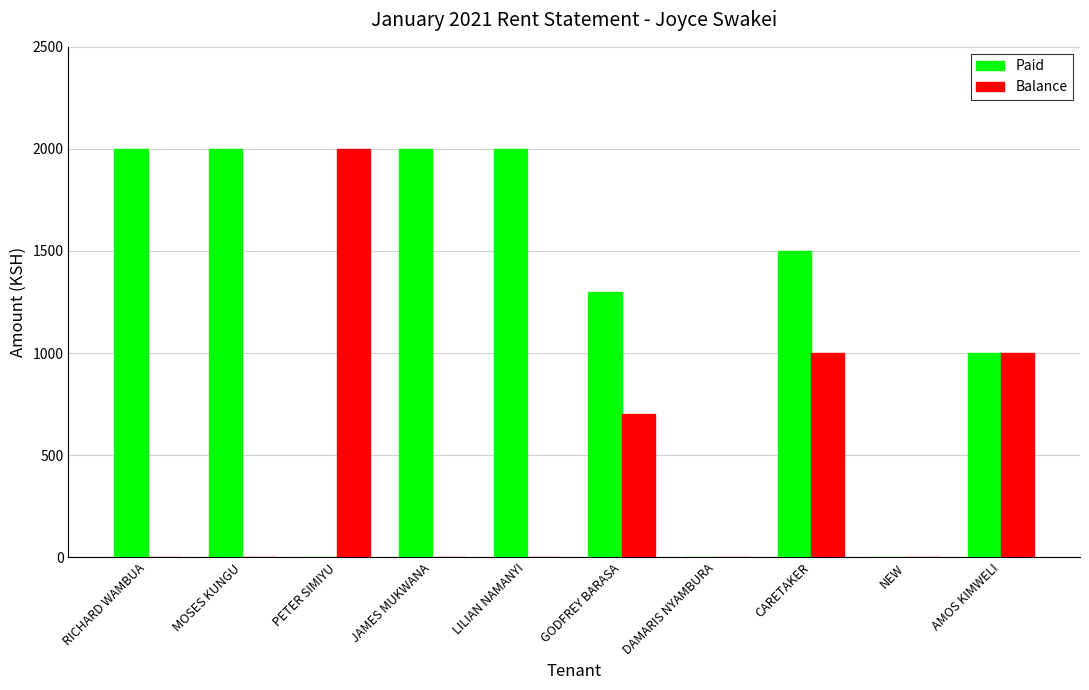

What is the difference between the Balance values at JAMES MUKWANA and PETER SIMIYU?

2000